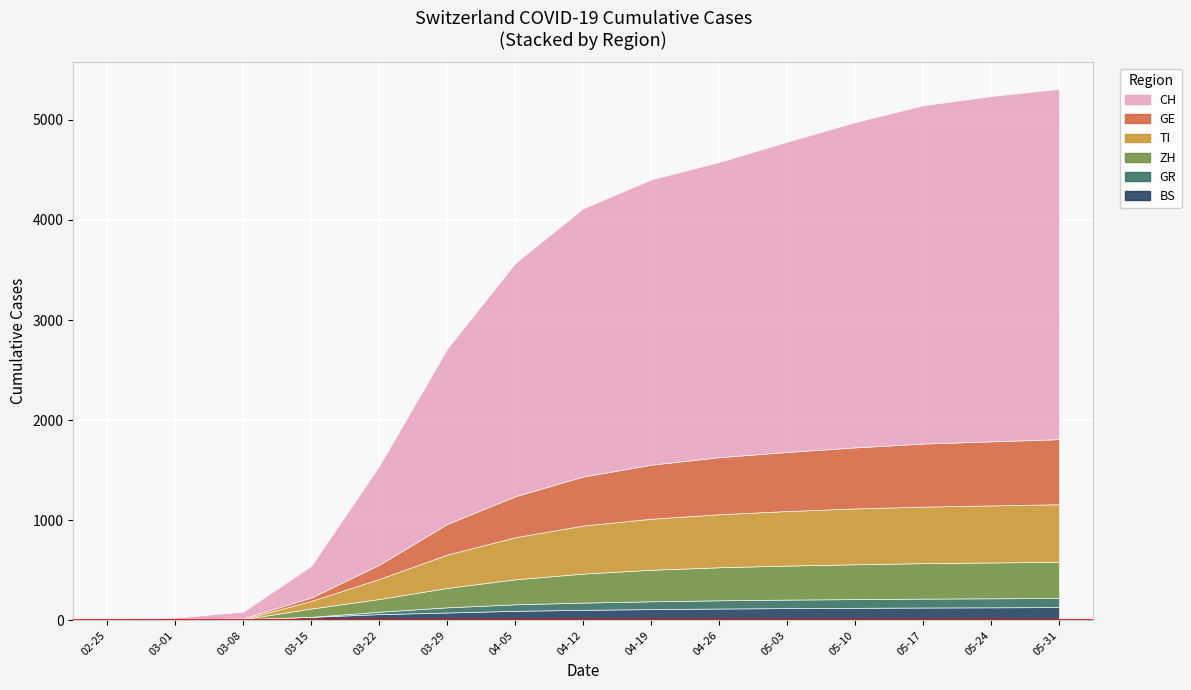

Between 2020-03-22 and 2020-04-12, which series saw the biggest shift?

CH